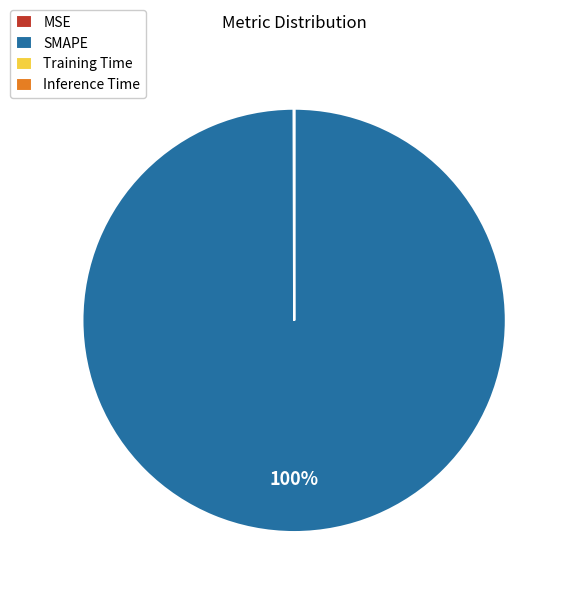

Is there any slice that represents more than half of the pie?

Yes